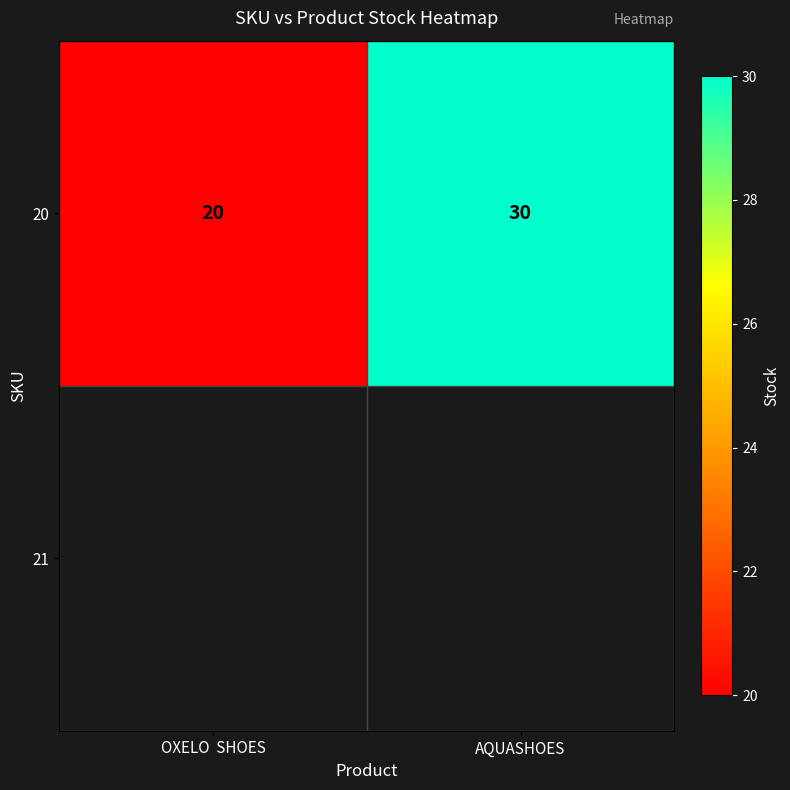

Rank the categories by value from highest to lowest.

AQUASHOES, OXELO  SHOES